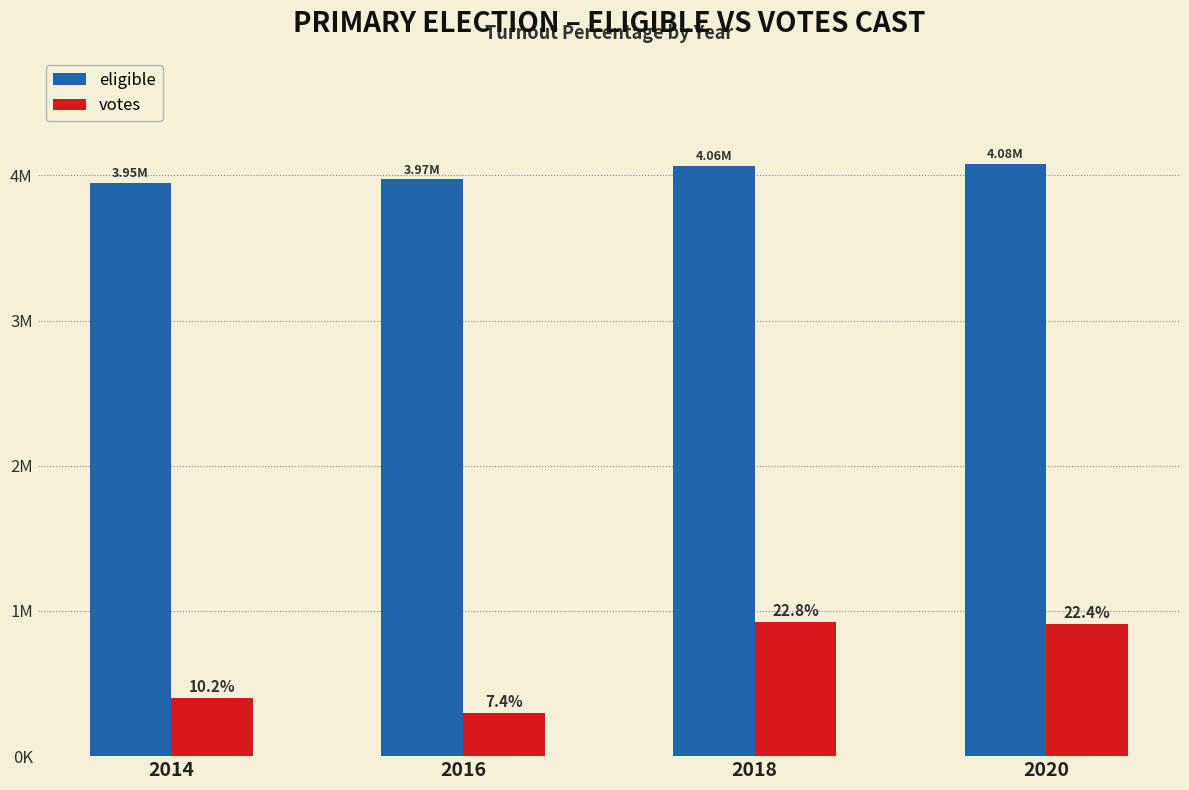

Is the value of votes at 2018 greater than the value of eligible at 2016?

No